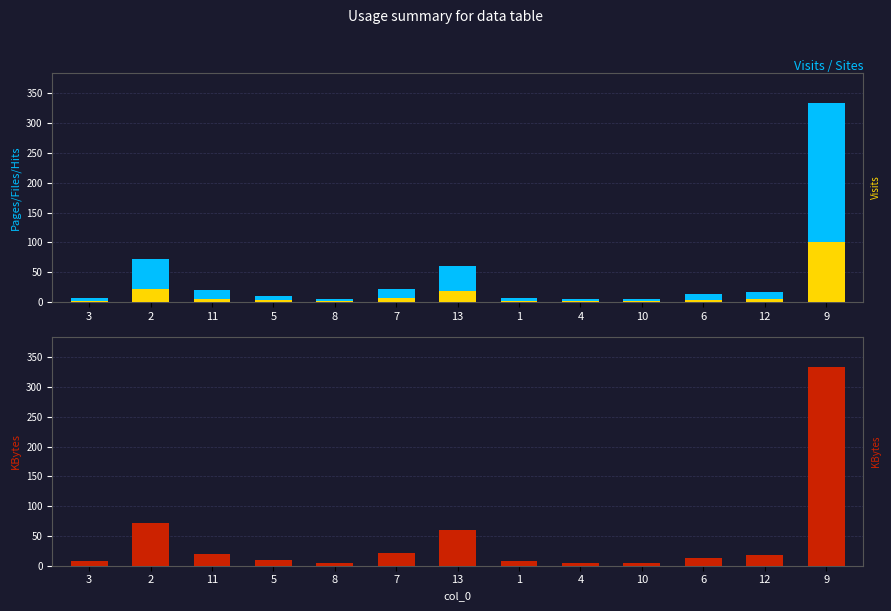

How many bars are there in each group?

3